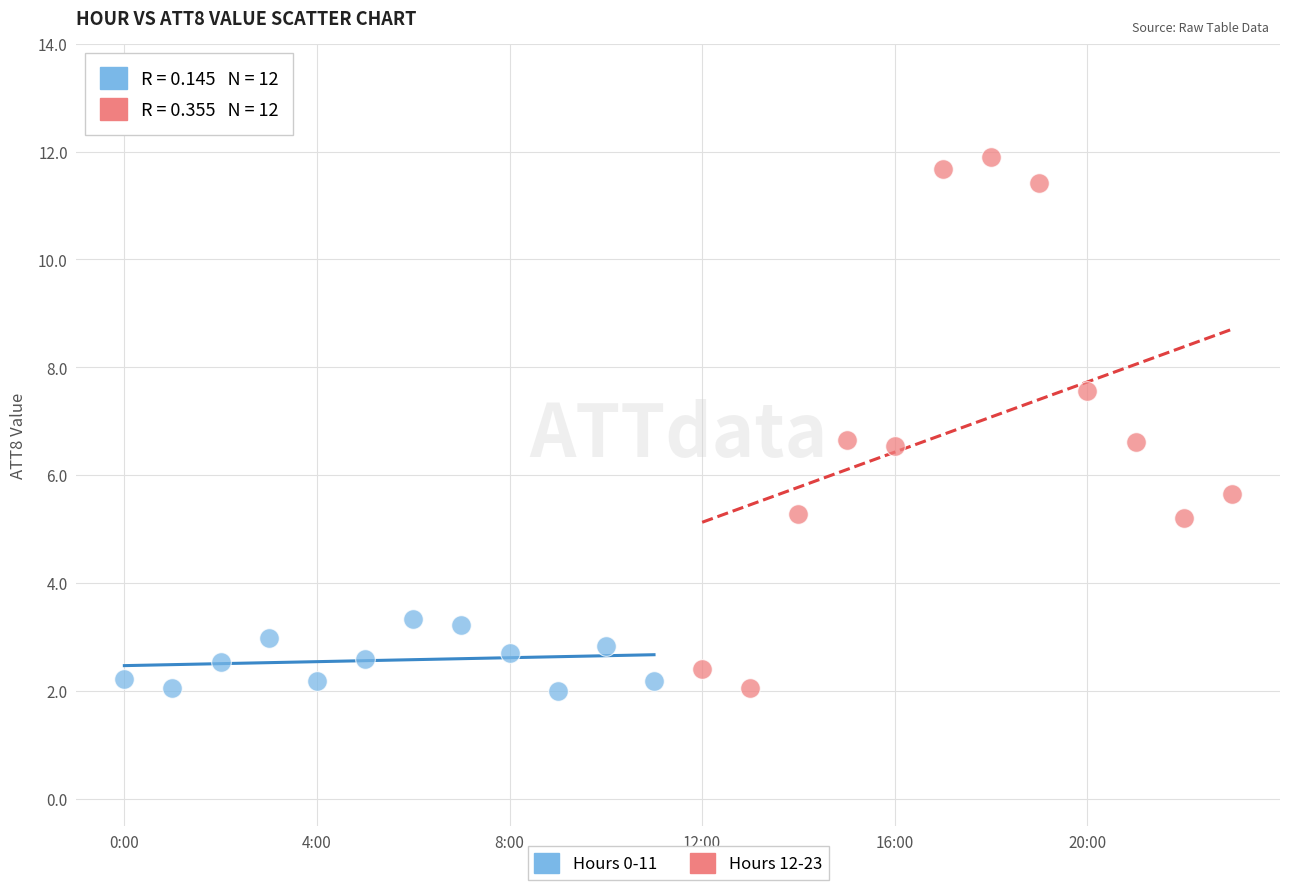

Which series contains the highest Y value?

Hours 12-23